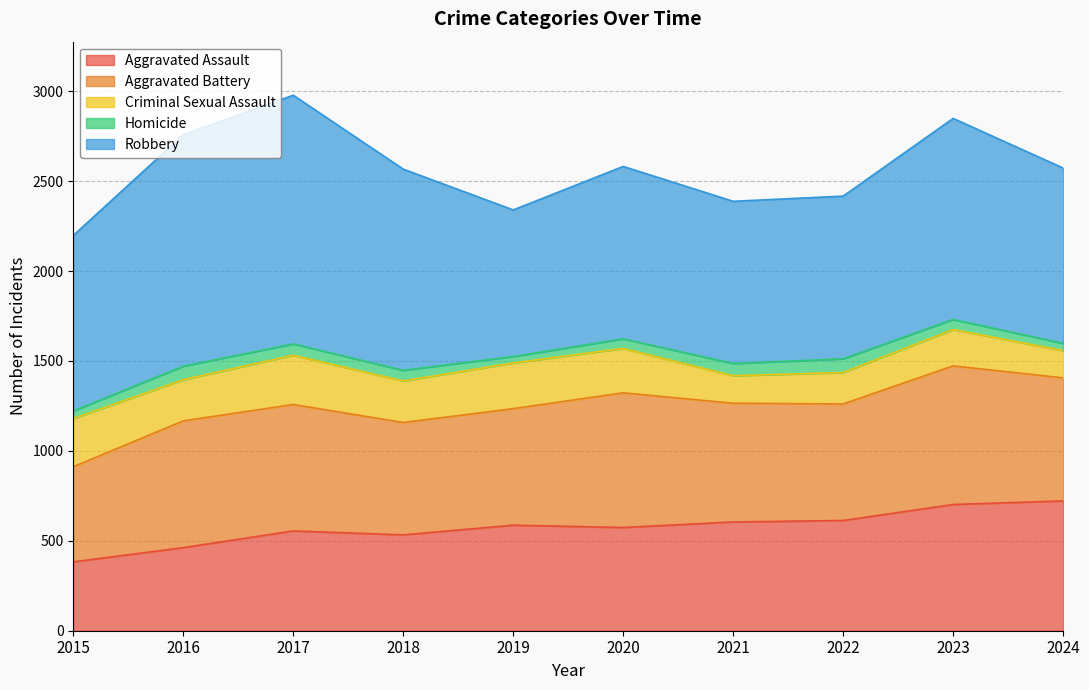

At which label does Robbery reach its minimum?

2019